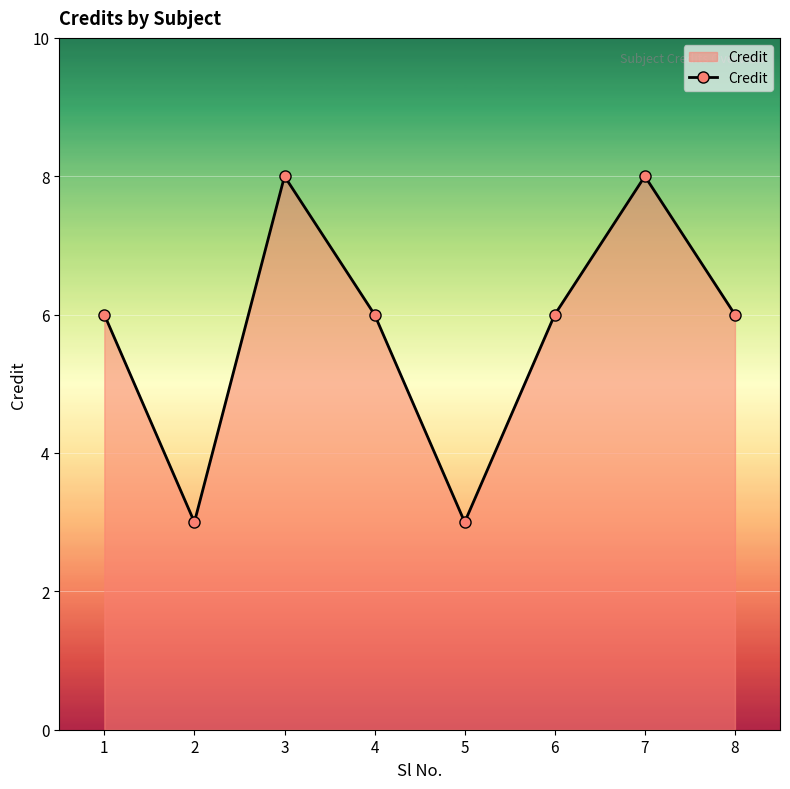

What is the difference between the values at 3 and 5?

5